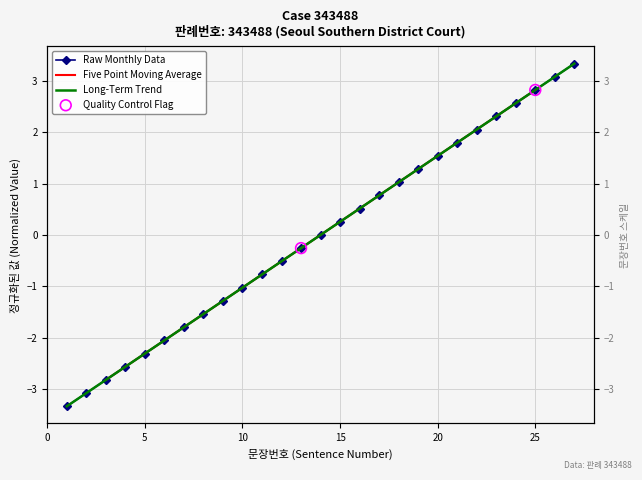

Which has a higher value, 16 or 8?

16